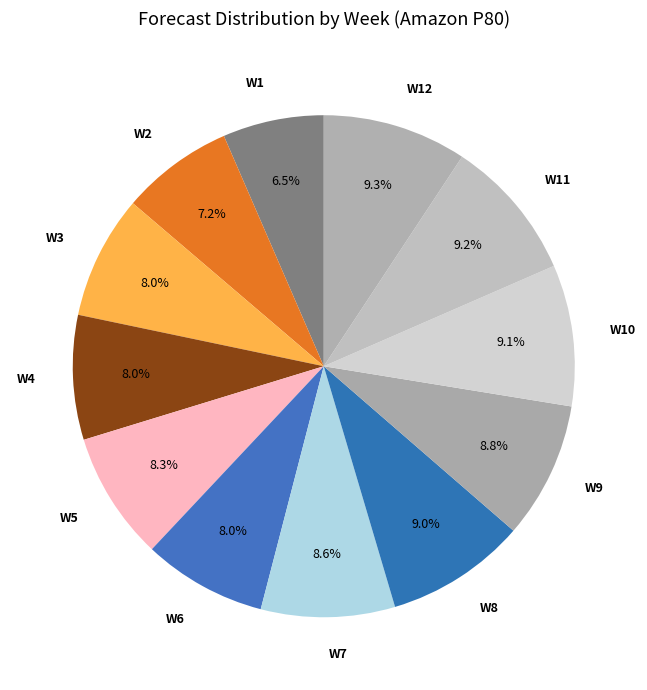

What is the smallest slice in the pie chart?

W1